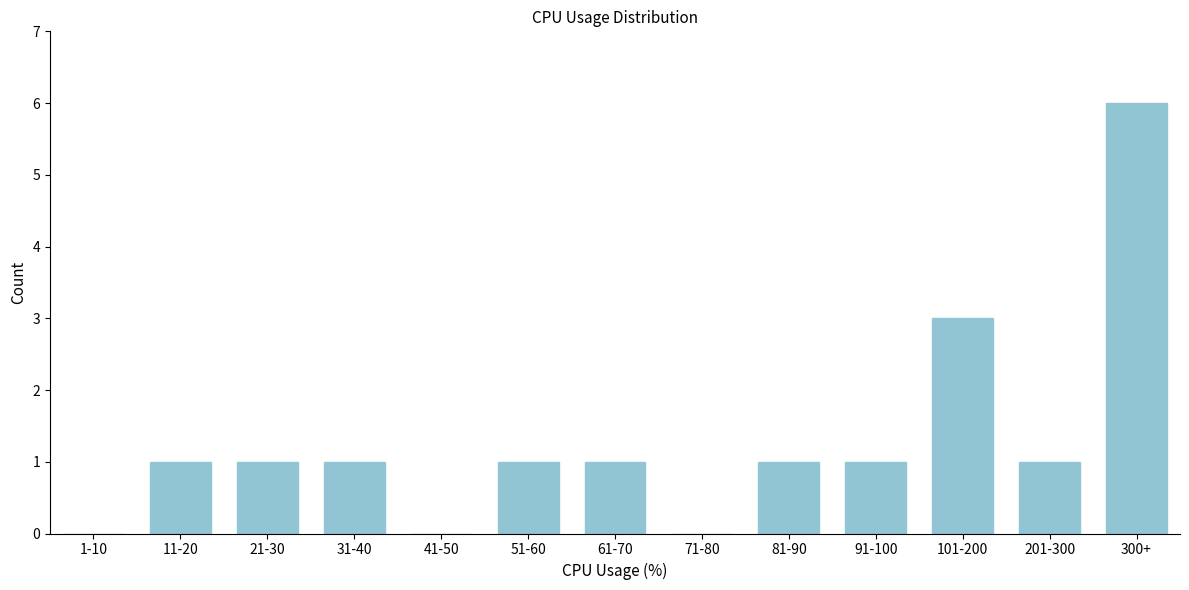

Reading left to right, extract all data points from this chart.

1-10=0	11-20=1	21-30=1	31-40=1	41-50=0	51-60=1	61-70=1	71-80=0	81-90=1	91-100=1	101-200=3	201-300=1	300+=6